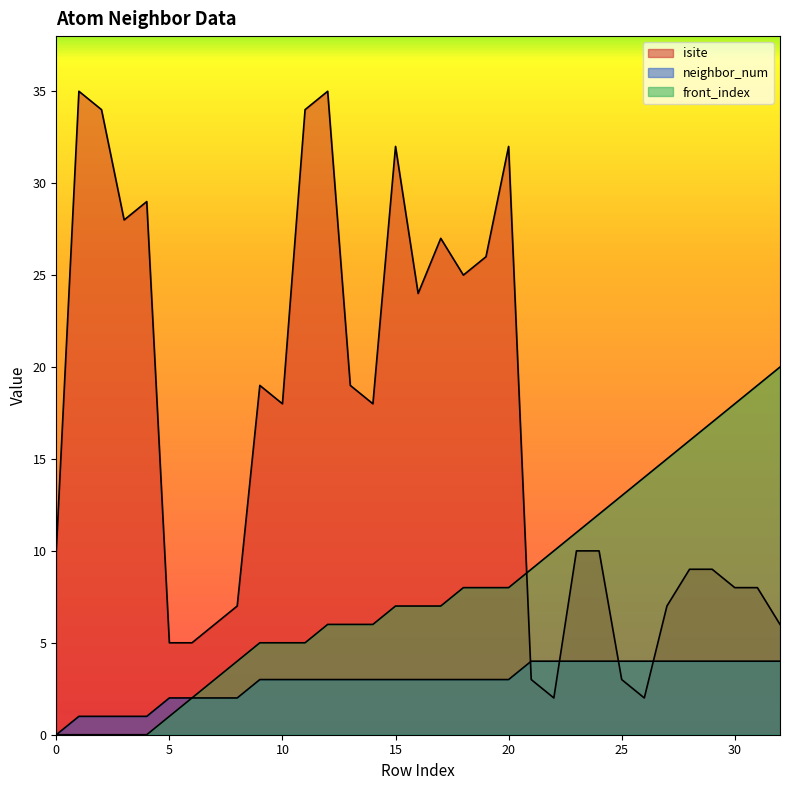

Where does the neighbor_num series first go above 3?

21